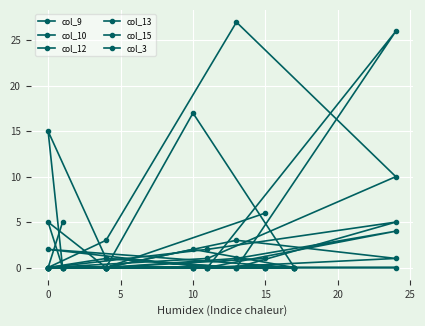

At 10, list the series in order from largest to smallest.

col_9, col_10, col_12, col_13, col_15, col_3